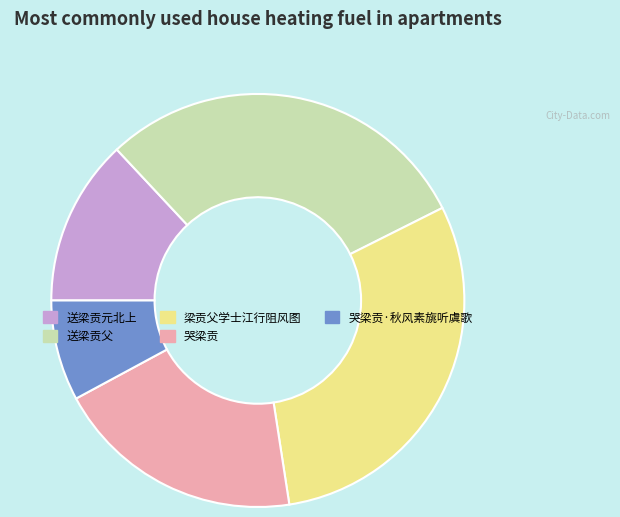

Is the sum of 哭梁贡 and 送梁贡父 greater than half?

No